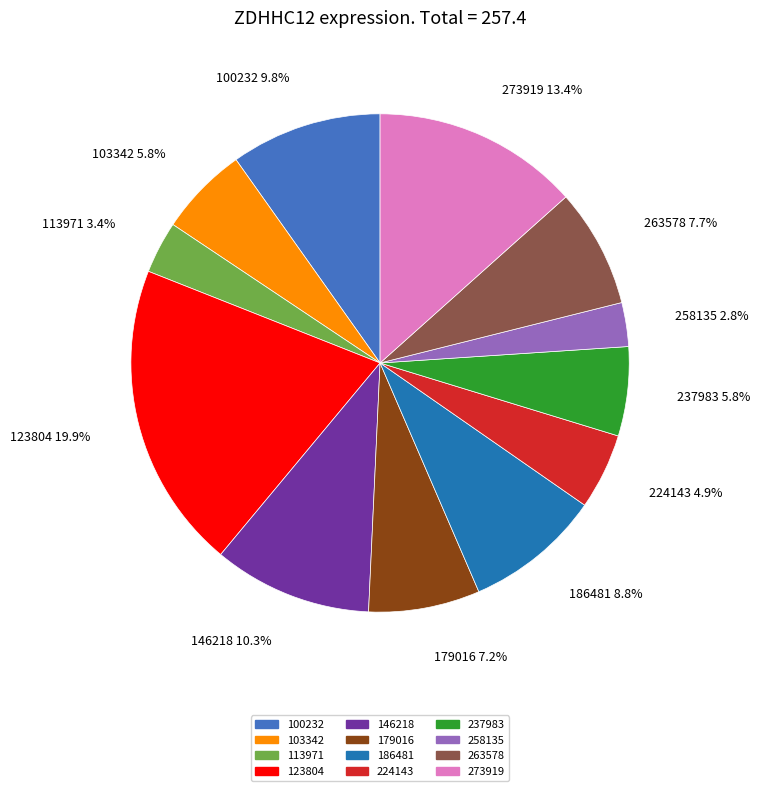

Approximately how many times larger is the value at 186481 compared to 100232?

0.9